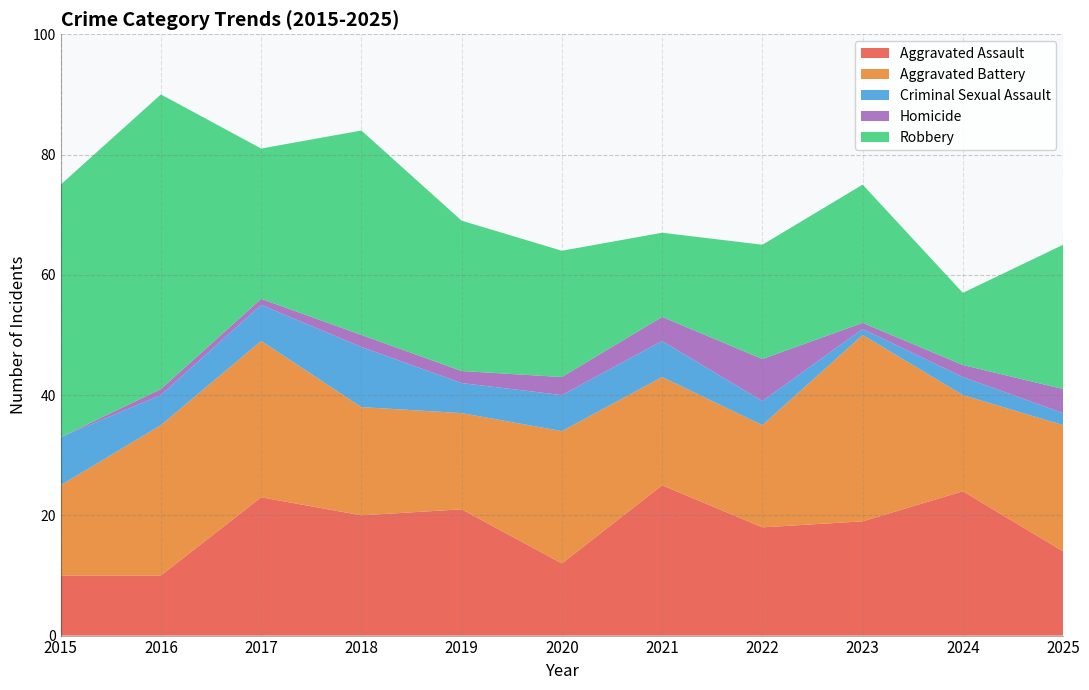

Reading right to left, extract all data points from this chart.

Aggravated Assault: 14	24	19	18	25	12	21	20	23	10	10
Aggravated Battery: 21	16	31	17	18	22	16	18	26	25	15
Criminal Sexual Assault: 2	3	1	4	6	6	5	10	6	5	8
Homicide: 4	2	1	7	4	3	2	2	1	1	0
Robbery: 24	12	23	19	14	21	25	34	25	49	42